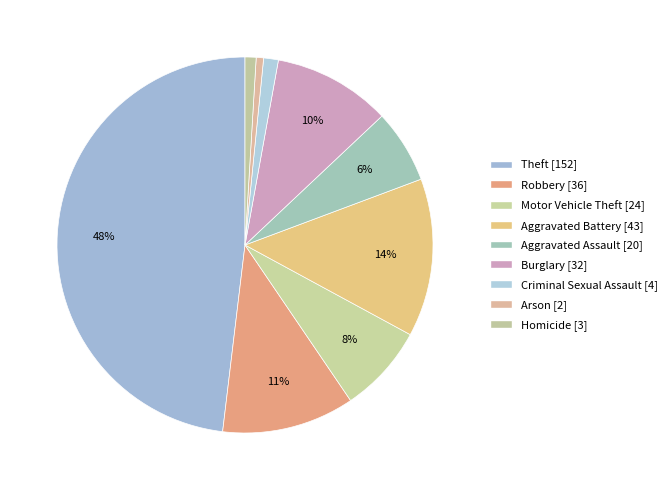

How many segments does this pie chart have?

9